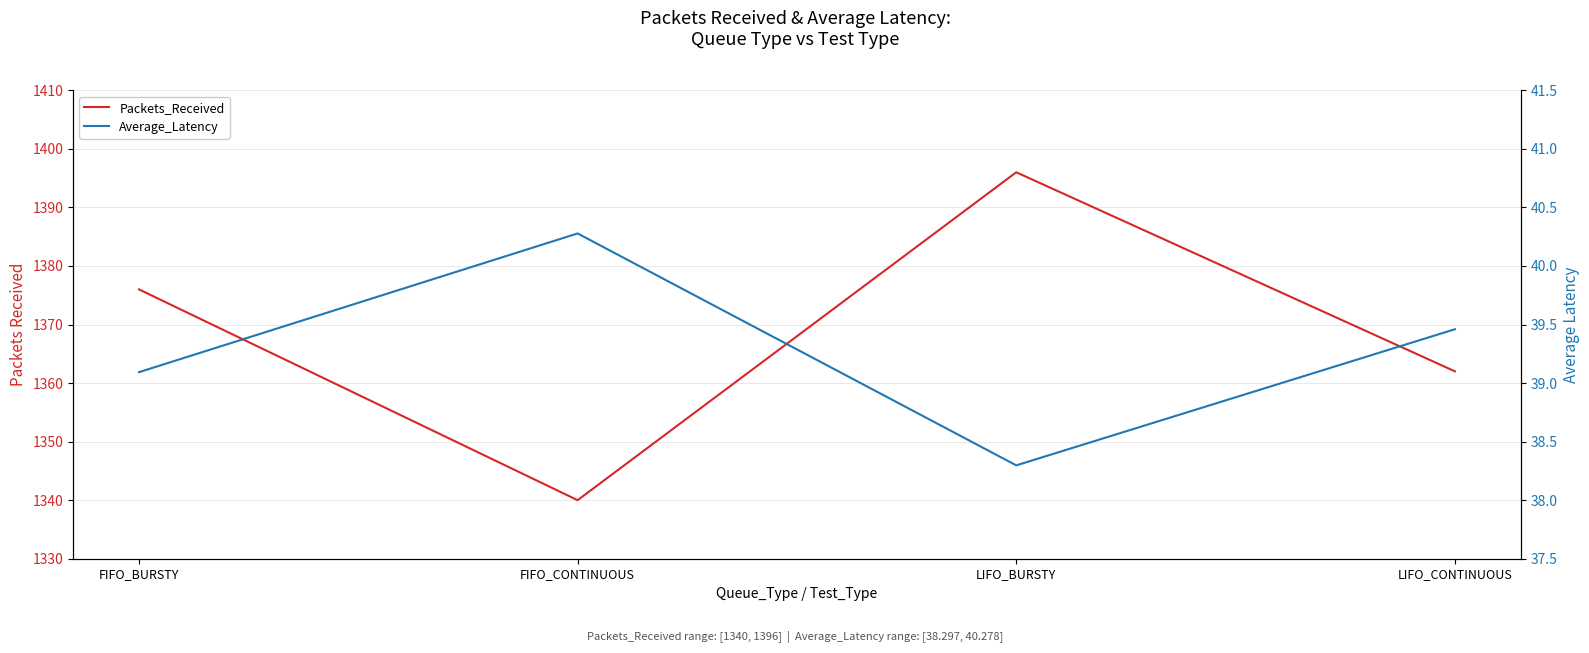

Where is Average_Latency nearest to the value 39?

FIFO_BURSTY